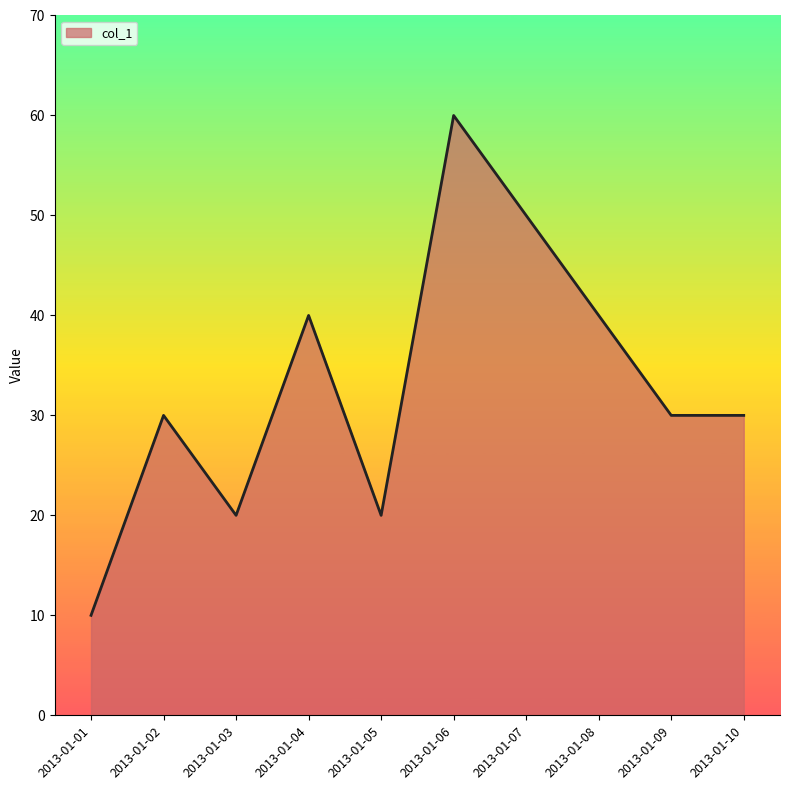

True or false: there are more than 0 points higher than both neighbors.

True